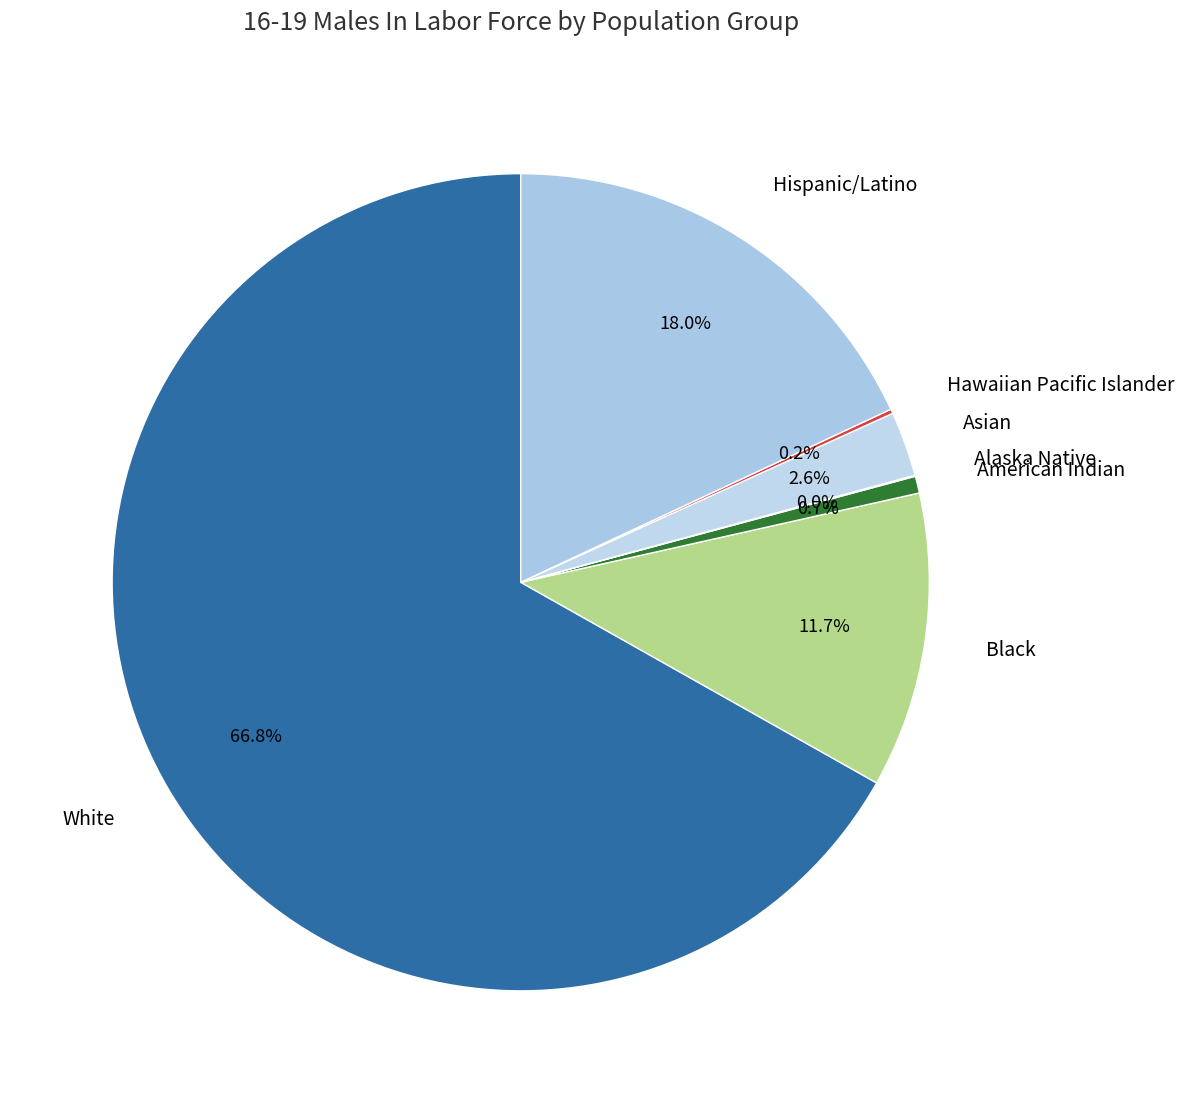

What percentage is NOT represented by White?

33.2%